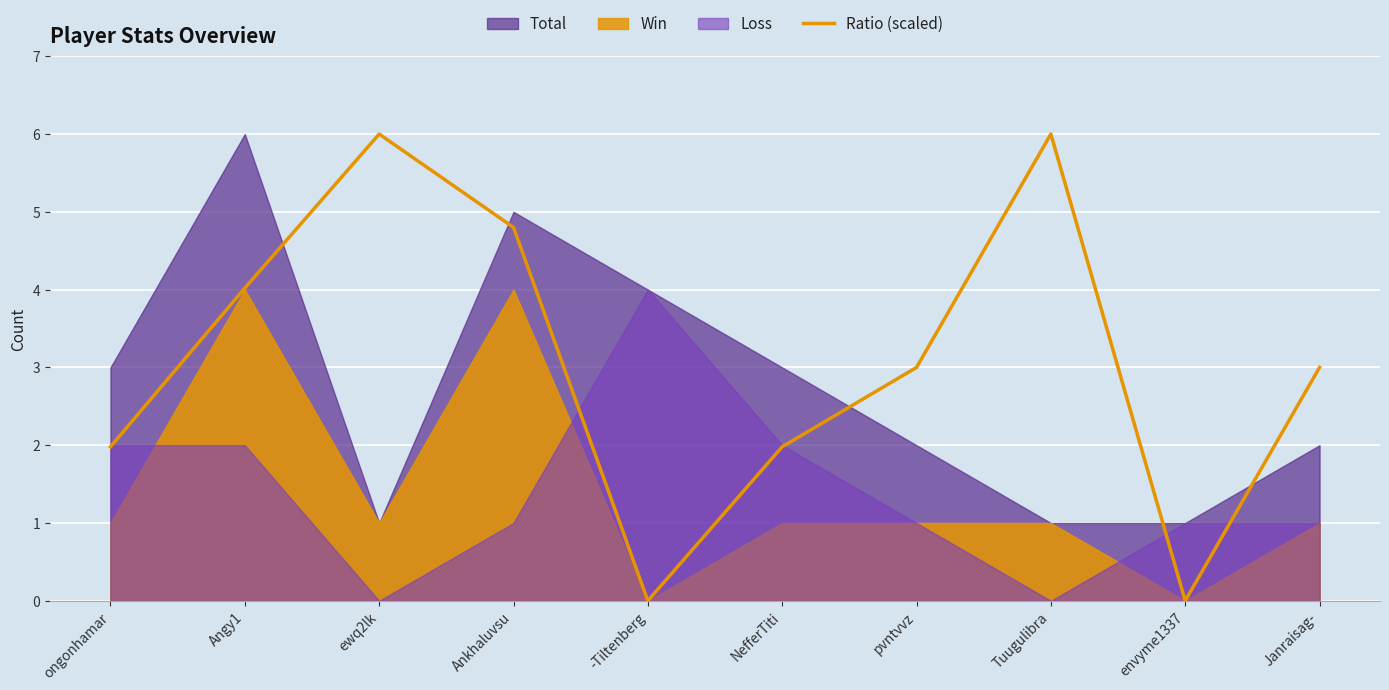

What is the ratio of the value at Tuugulibra to the value at ewq2lk?

1.0